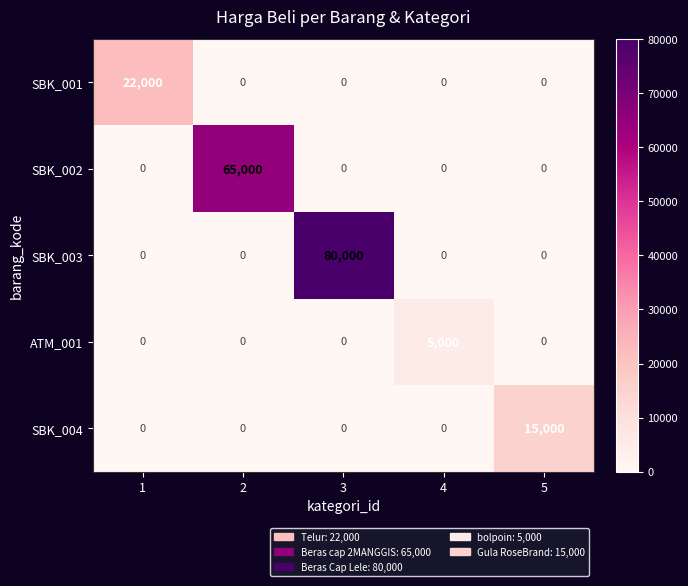

What is the average value of the SBK_004 series?

3000